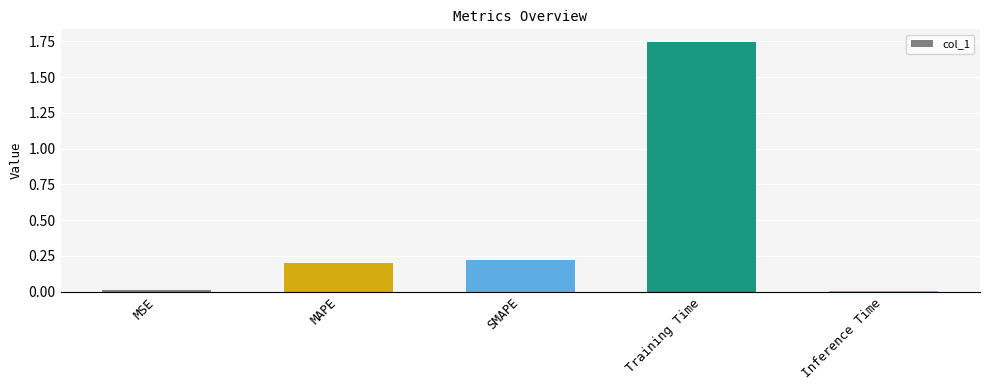

What is the label of the 2nd bar from the left?

MAPE